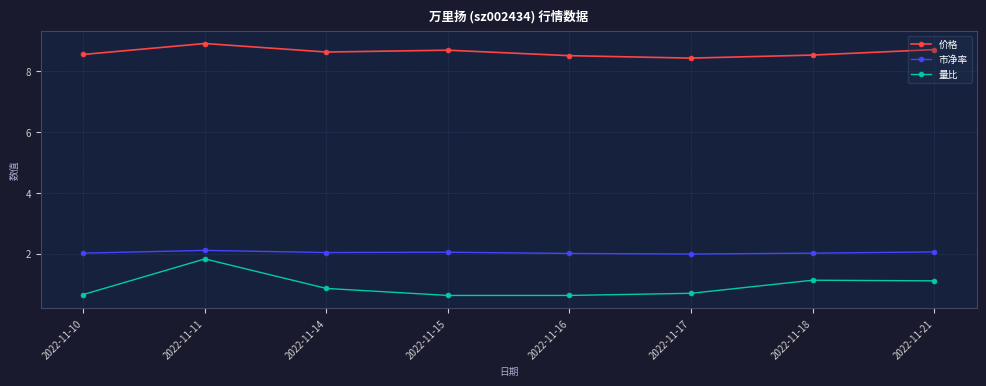

Does the chart display data point markers on the line(s)?

Yes